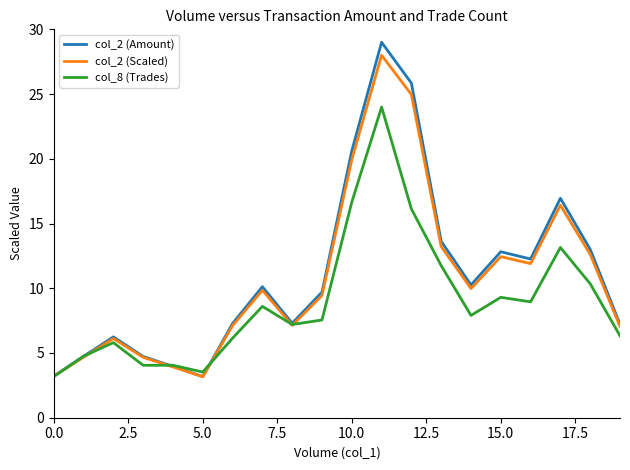

What is the maximum value shown in the chart?

29.0